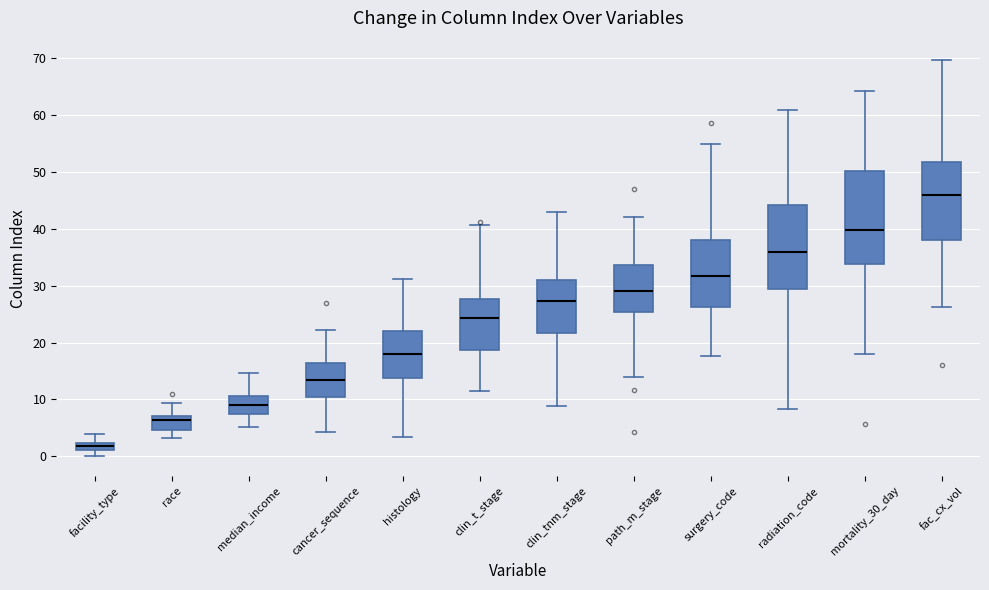

Where is the lower edge of the box for clin_t_stage on the y-axis? The values are not printed on the chart, so give them approximately, as read against the axis.

19